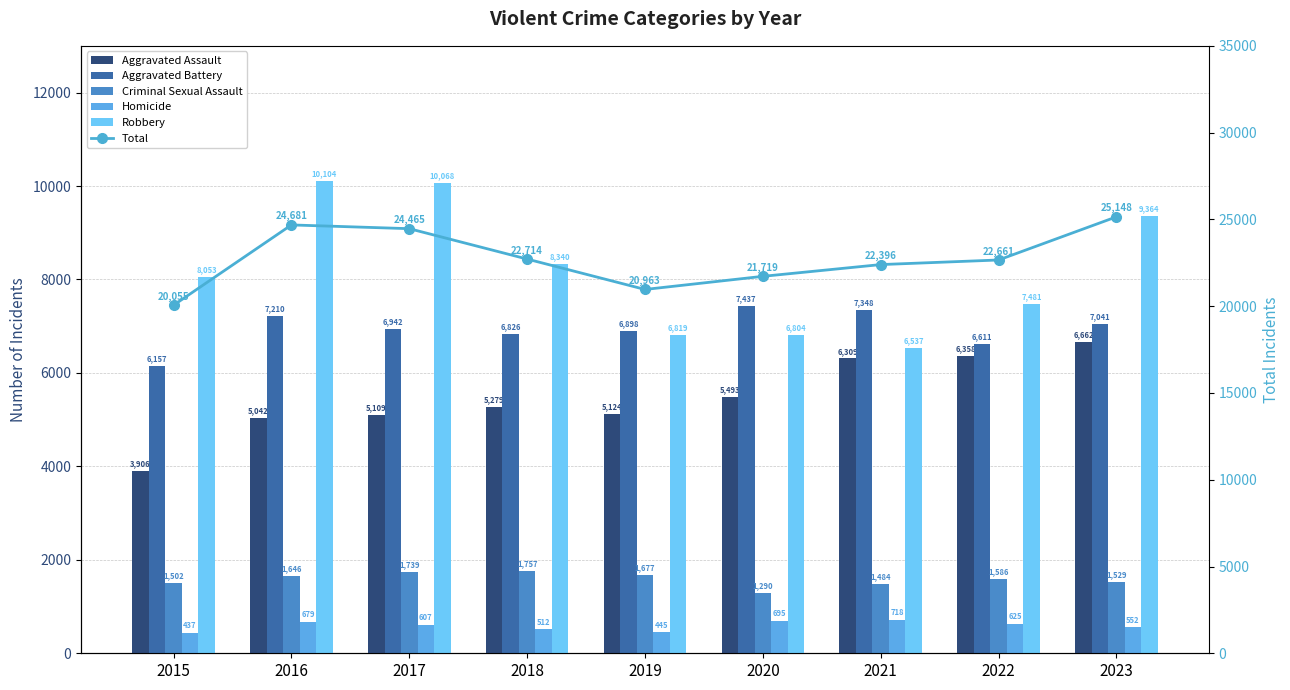

Between 2023 and 2017, which is larger?

2023